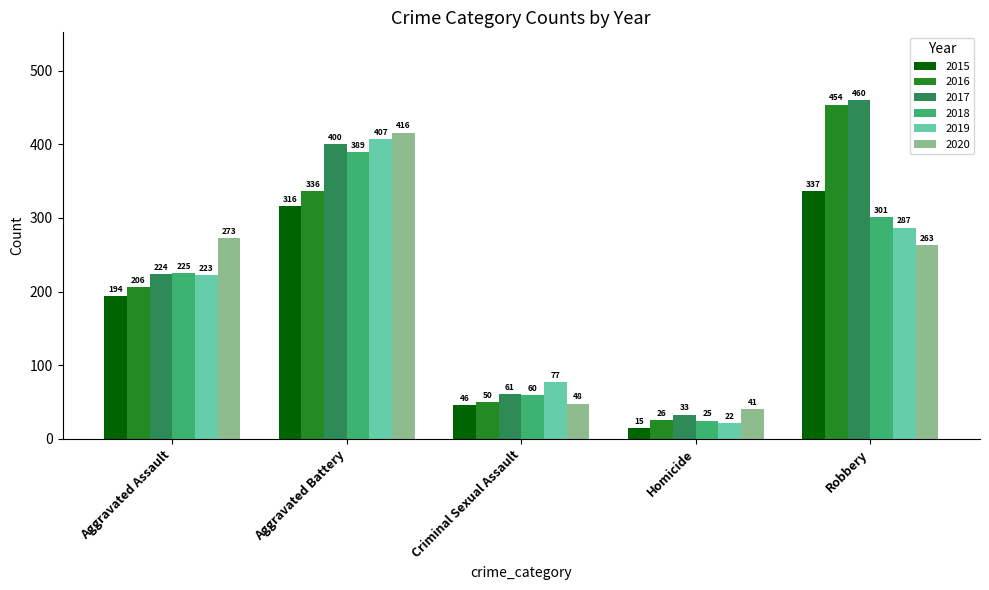

What is the total value across all series at Homicide?

162